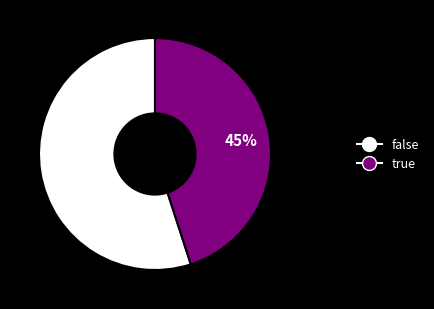

What is the smallest slice in the pie chart?

true